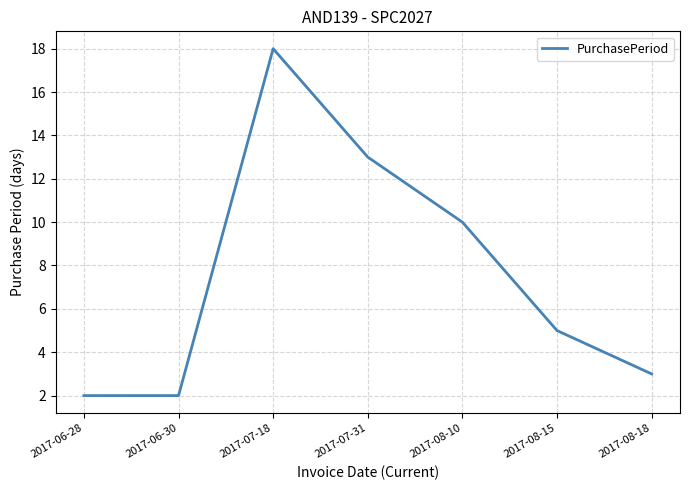

How many series are shown in this chart?

1